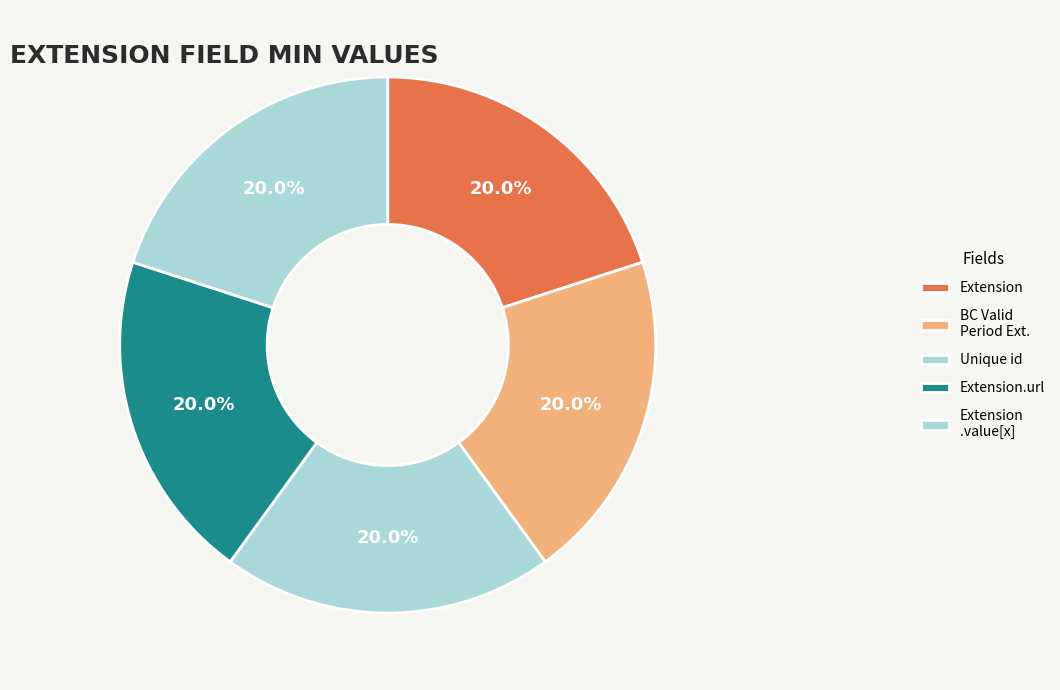

Does any single category account for the majority?

No